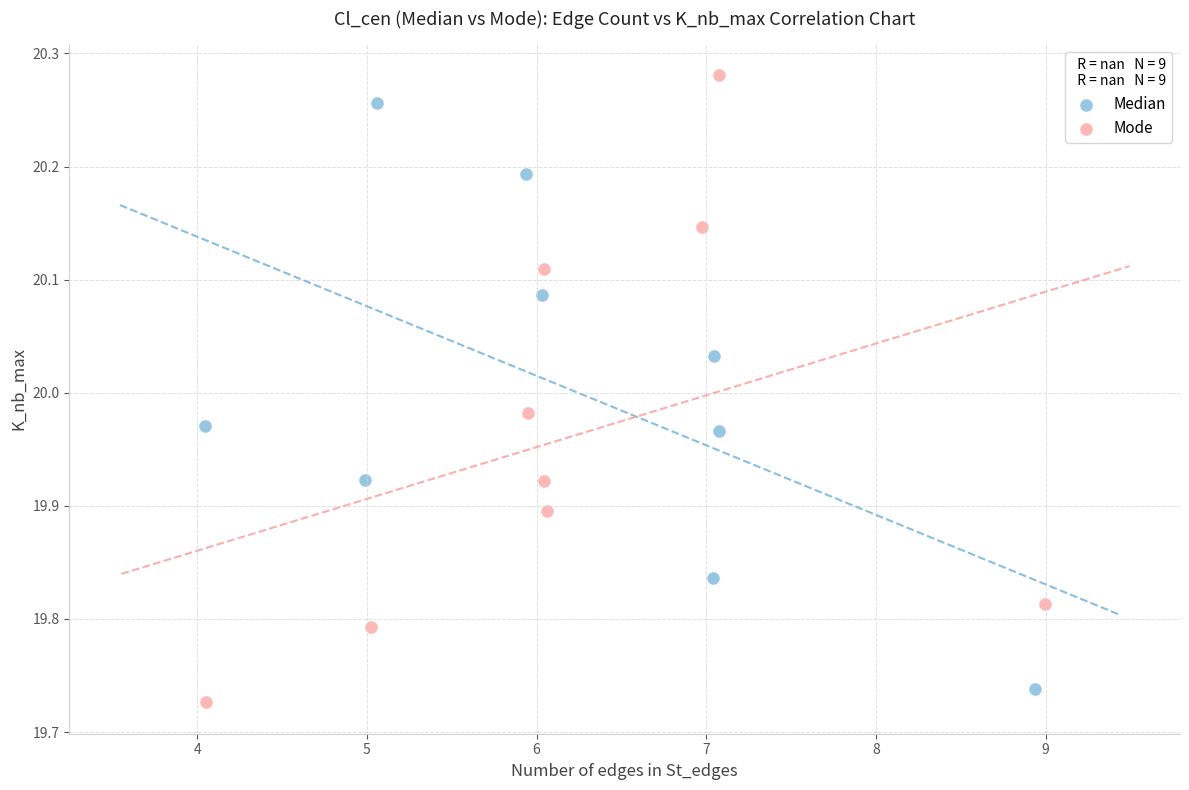

What are all the series names shown in the legend?

Median, Mode